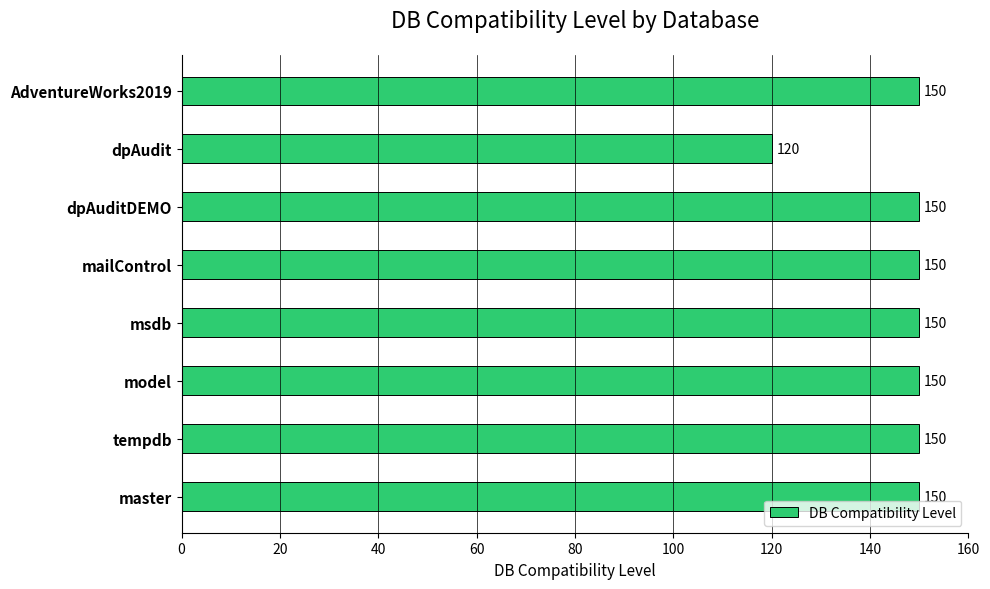

What is the maximum value shown in the chart?

150